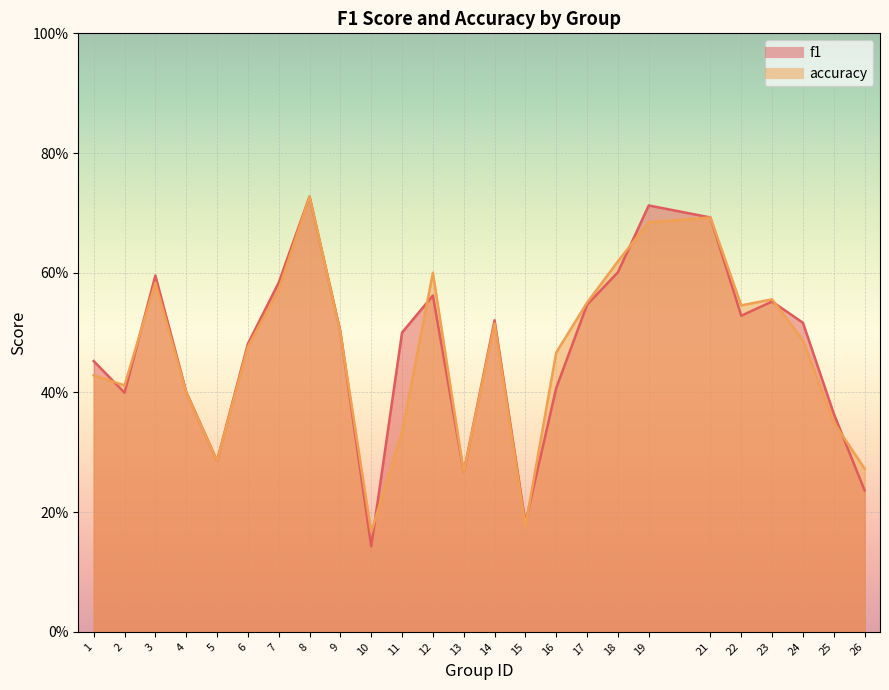

True or false: accuracy has a value of 0.2 at 10.

True